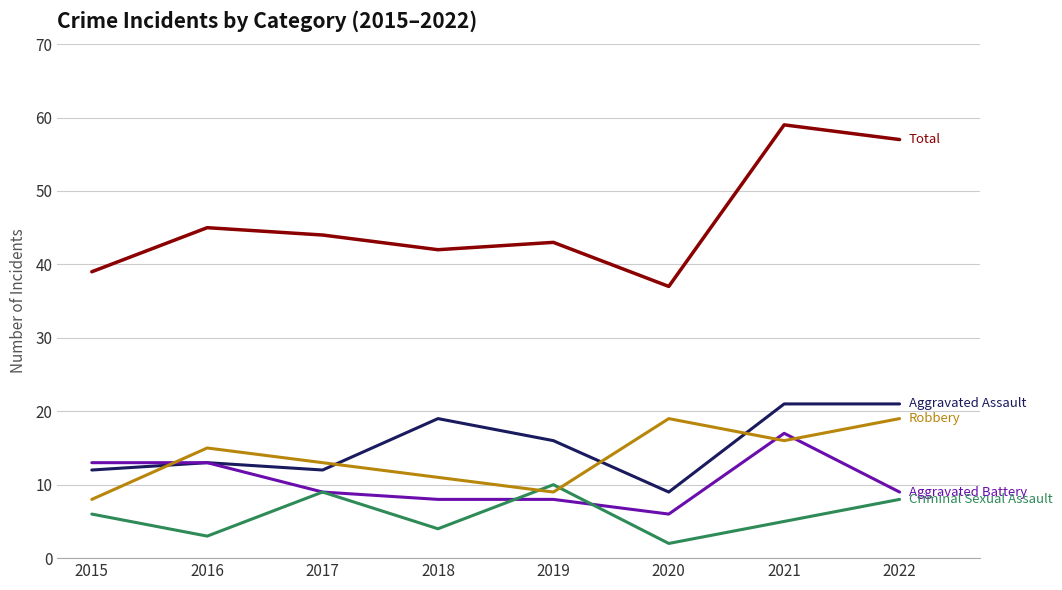

What is the maximum value shown in the chart?

59